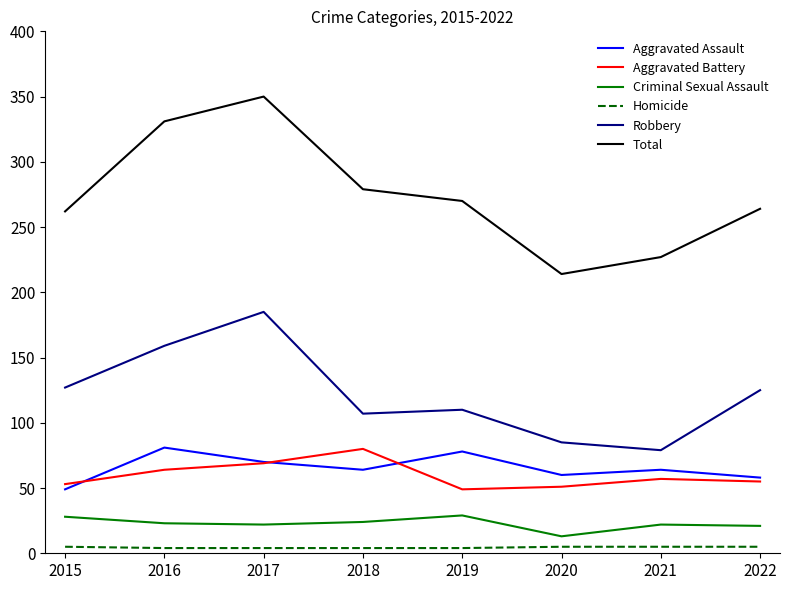

What is the sum of all Aggravated Battery values?

478